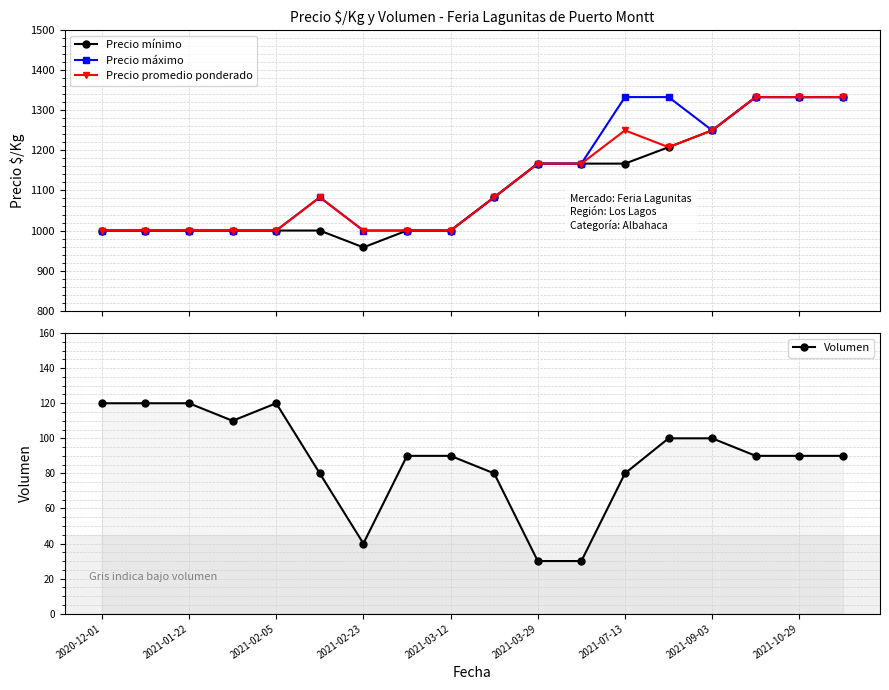

What is the value of the Precio mínimo point at the 15th from the left?

1250